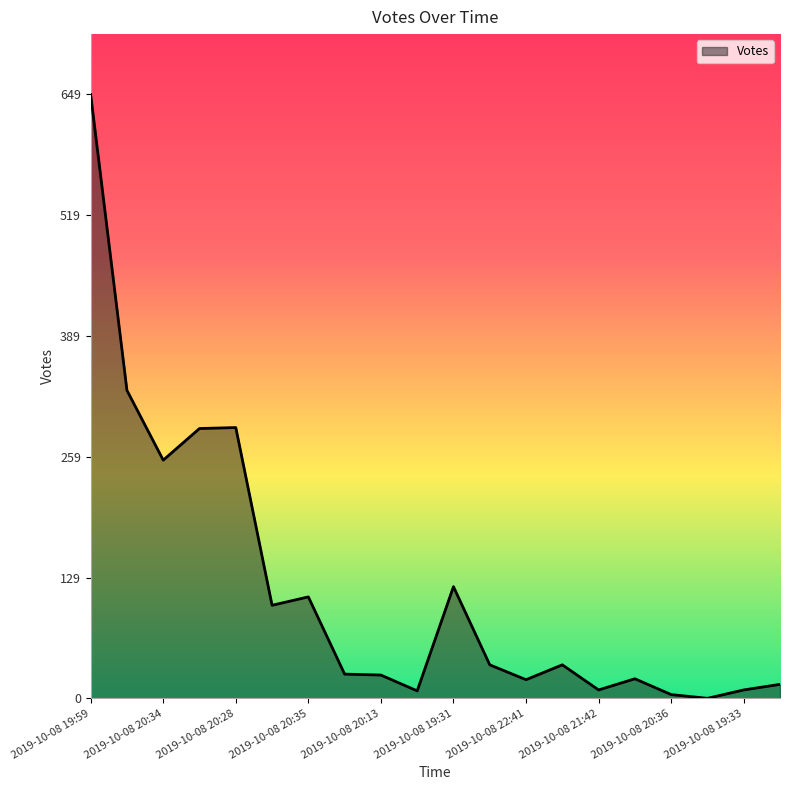

What is the greatest value displayed?

649